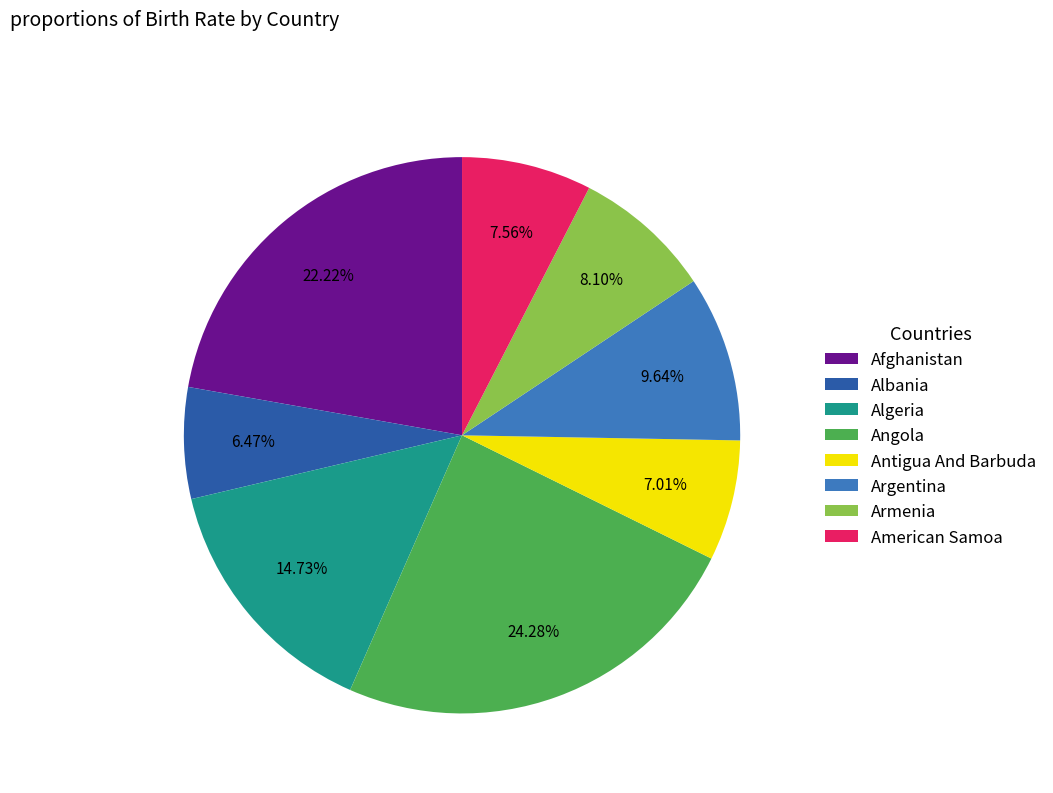

How many segments does this pie chart have?

8